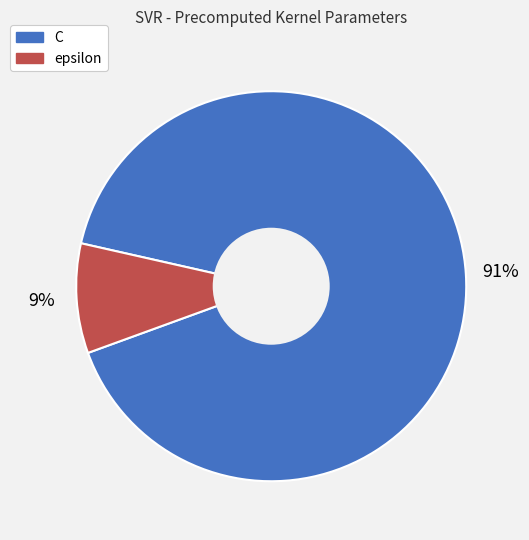

To the nearest percent, what is the combined percentage of epsilon and C?

100%